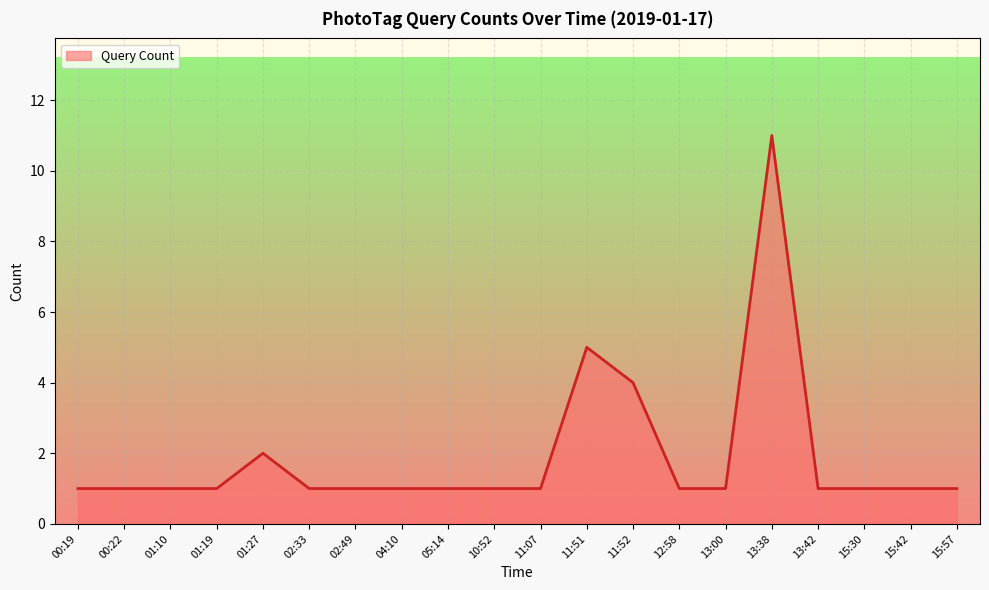

What is the difference between the values at 11:52 and 13:38?

7